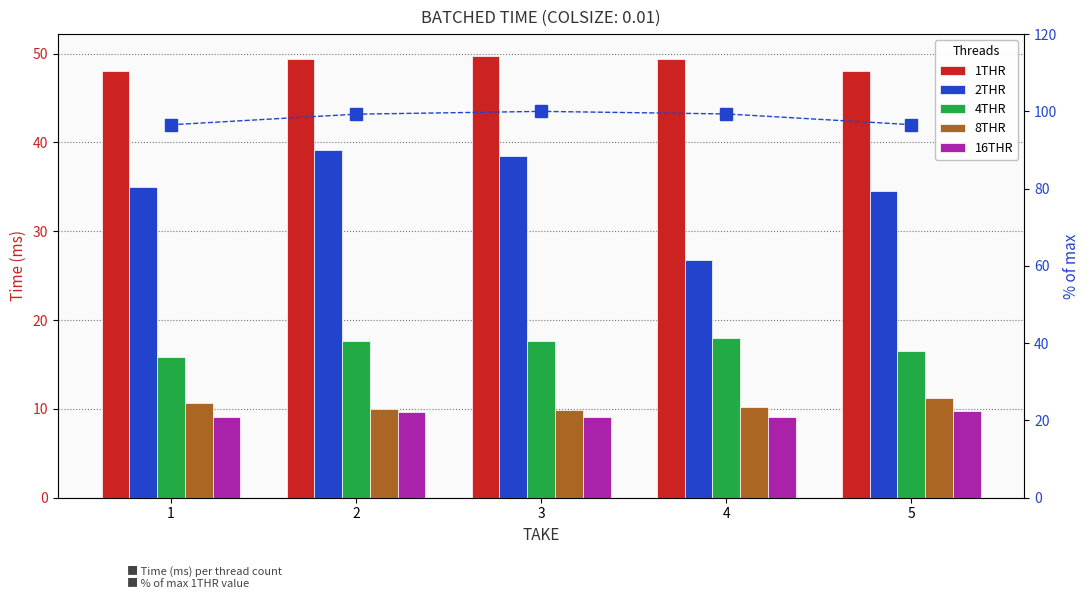

The value of % of max (1THR) at 4 is 99.3. True or false?

True